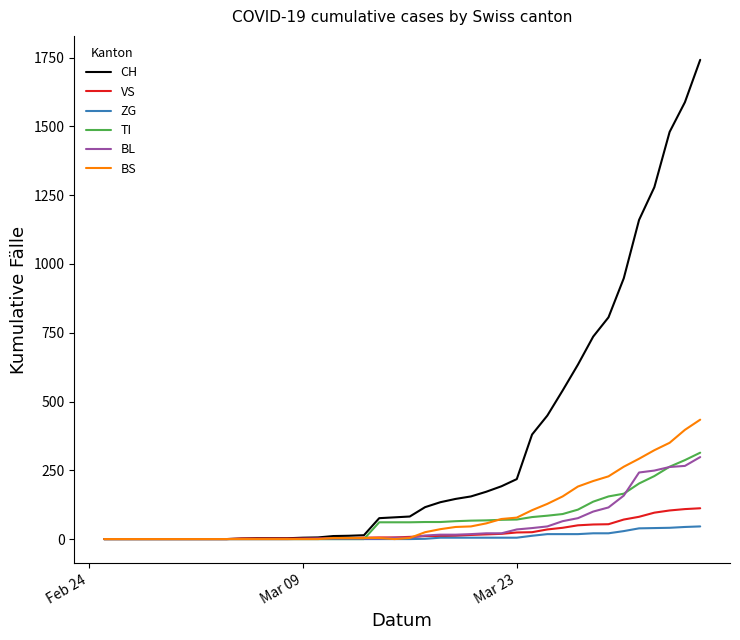

How many lines are shown in the chart?

6